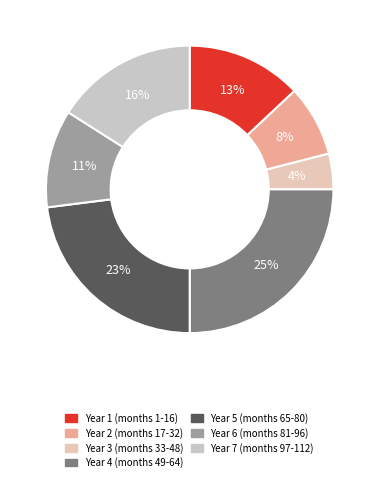

To the nearest percent, what is the difference between the largest and smallest slice percentages?

21%